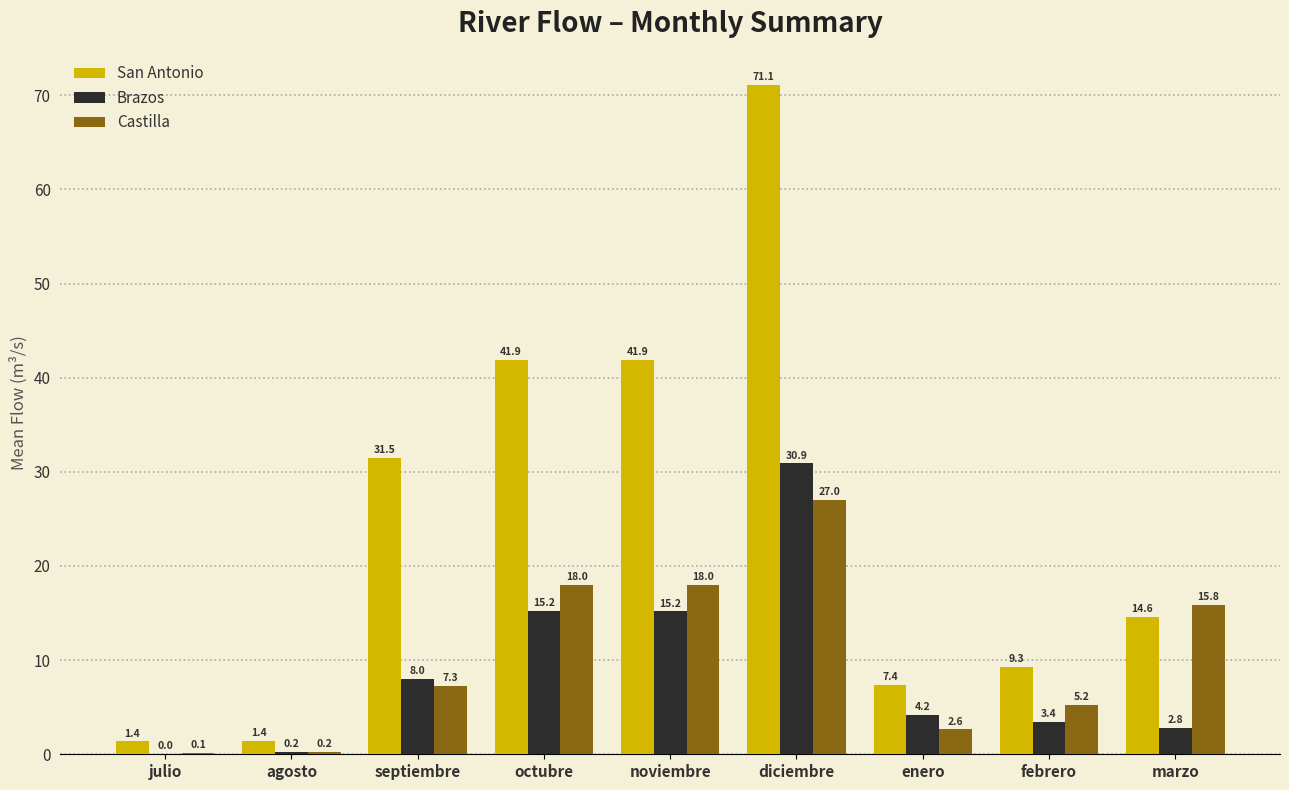

Which series has the largest total across all categories?

San Antonio